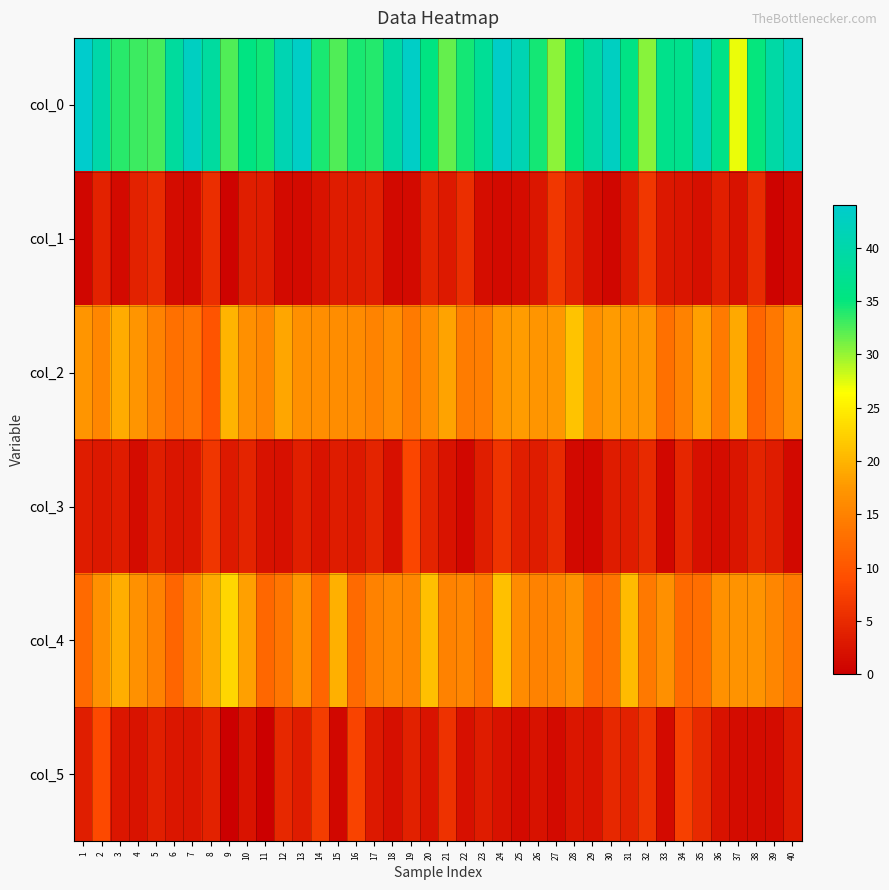

Reading left to right, transcribe all the data shown in this chart.

col_0: 1=44.0	2=40.0	3=33.8	4=33.0	5=32.8	6=38.5	7=42.8	8=38.8	9=32.3	10=35.5	11=34.7	12=41.0	13=43.2	14=34.3	15=32.3	16=34.2	17=34.0	18=39.2	19=43.2	20=35.5	21=31.8	22=34.5	23=37.7	24=43.3	25=41.0	26=34.5	27=30.2	28=35.0	29=39.3	30=42.8	31=35.8	32=30.5	33=36.5	34=36.8	35=42.0	36=36.2	37=27.0	38=35.0	39=39.5	40=42.2
col_1: 1=0.7	2=4.1	3=1.3	4=4.1	5=5.1	6=1.5	7=1.3	8=5.4	9=0.5	10=3.6	11=3.4	12=1.2	13=1.3	14=2.4	15=3.3	16=3.3	17=3.7	18=1.1	19=1.3	20=4.2	21=3.0	22=5.4	23=1.7	24=1.2	25=1.4	26=2.6	27=6.5	28=4.1	29=1.7	30=0.8	31=3.0	32=6.4	33=2.9	34=2.5	35=1.9	36=3.7	37=2.2	38=5.1	39=0.5	40=1.1
col_2: 1=17.2	2=15.5	3=19.2	4=17.2	5=15.0	6=13.0	7=13.5	8=9.7	9=20.0	10=16.7	11=15.5	12=18.8	13=16.5	14=16.3	15=16.2	16=16.0	17=15.2	18=16.2	19=14.2	20=16.2	21=18.5	22=14.3	23=14.5	24=17.5	25=18.0	26=17.2	27=17.5	28=21.2	29=16.7	30=17.8	31=17.5	32=17.5	33=13.0	34=15.0	35=18.2	36=14.2	37=19.0	38=11.8	39=13.8	40=17.2
col_3: 1=3.3	2=2.9	3=3.3	4=1.5	5=3.5	6=2.5	7=2.7	8=6.3	9=3.0	10=4.2	11=2.2	12=1.9	13=3.6	14=2.4	15=3.3	16=3.0	17=4.2	18=1.9	19=8.1	20=4.2	21=2.3	22=0.9	23=3.5	24=6.0	25=3.6	26=3.3	27=5.0	28=1.1	29=0.9	30=3.4	31=3.4	32=5.0	33=1.0	34=4.6	35=1.9	36=1.5	37=2.5	38=4.2	39=3.3	40=1.1
col_4: 1=12.2	2=16.5	3=19.5	4=16.8	5=15.0	6=11.8	7=15.5	8=19.0	9=23.0	10=18.3	11=12.0	12=13.5	13=17.2	14=11.8	15=19.7	16=12.2	17=15.0	18=15.8	19=15.5	20=21.0	21=15.0	22=15.3	23=14.0	24=21.0	25=16.0	26=15.0	27=15.3	28=16.8	29=12.5	30=13.2	31=20.5	32=14.0	33=16.7	34=12.2	35=12.8	36=16.8	37=17.0	38=17.0	39=15.5	40=13.8
col_5: 1=3.5	2=8.6	3=2.7	4=2.4	5=3.7	6=2.6	7=2.5	8=4.1	9=0.0	10=2.4	11=0.0	12=4.7	13=3.3	14=7.0	15=0.9	16=7.8	17=3.1	18=1.8	19=3.8	20=2.2	21=6.0	22=2.0	23=3.3	24=2.2	25=1.2	26=2.1	27=1.2	28=2.6	29=2.3	30=4.7	31=3.9	32=6.1	33=1.2	34=7.5	35=4.9	36=2.2	37=1.4	38=1.4	39=1.5	40=3.0